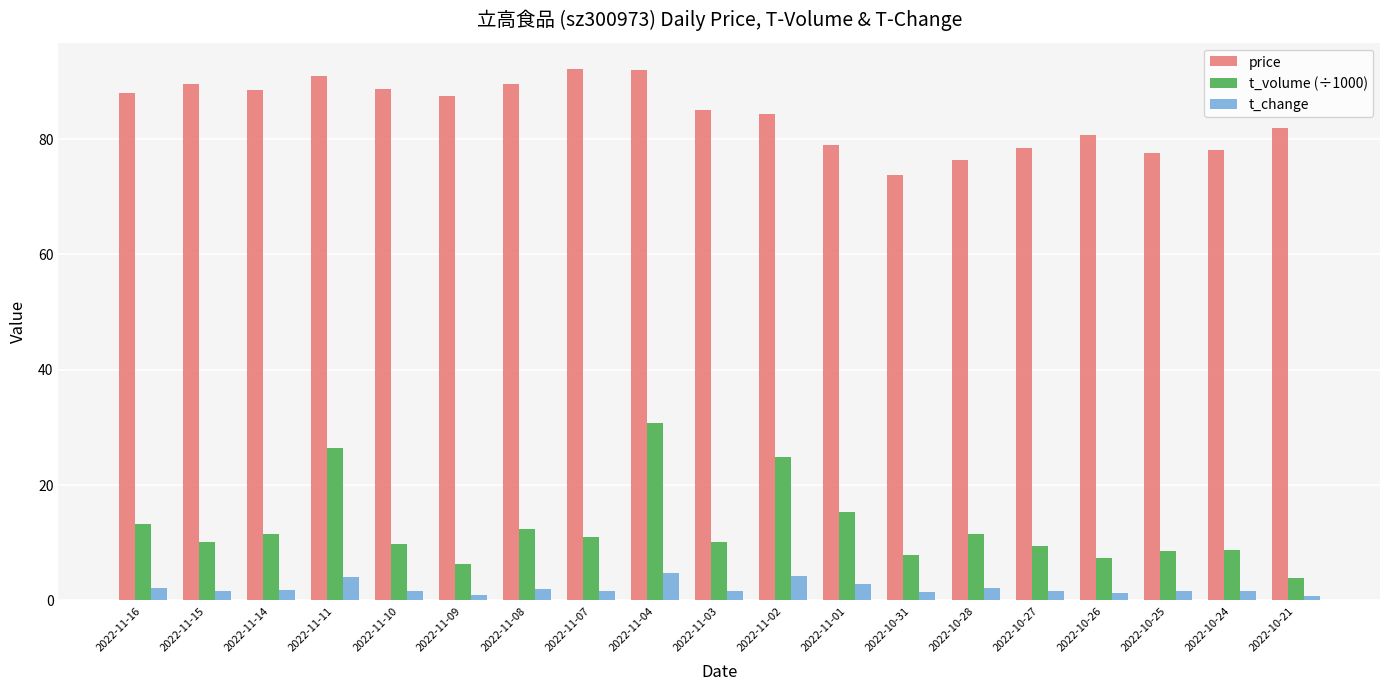

What is the difference between the maximum and minimum values in the t_volume (÷1000) series?

26.8